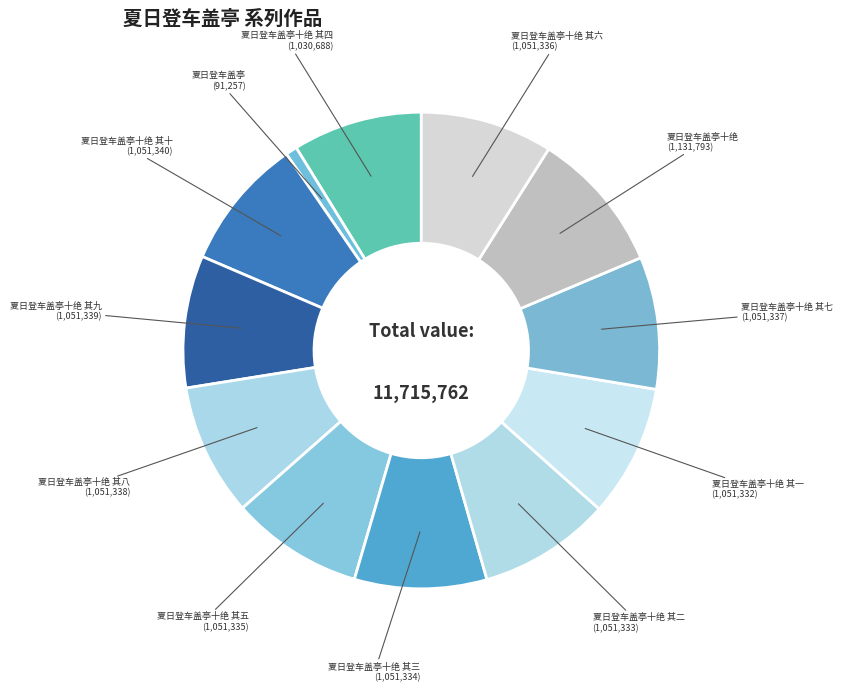

Is there any slice that represents more than half of the pie?

No